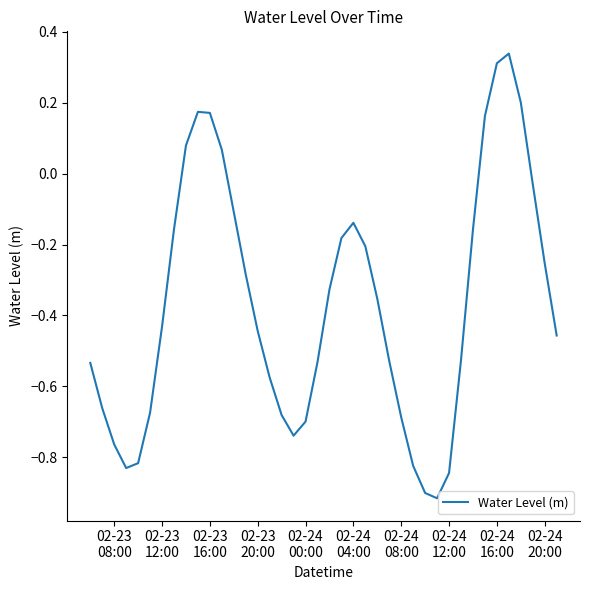

What is the difference between the maximum and minimum values?

1.3